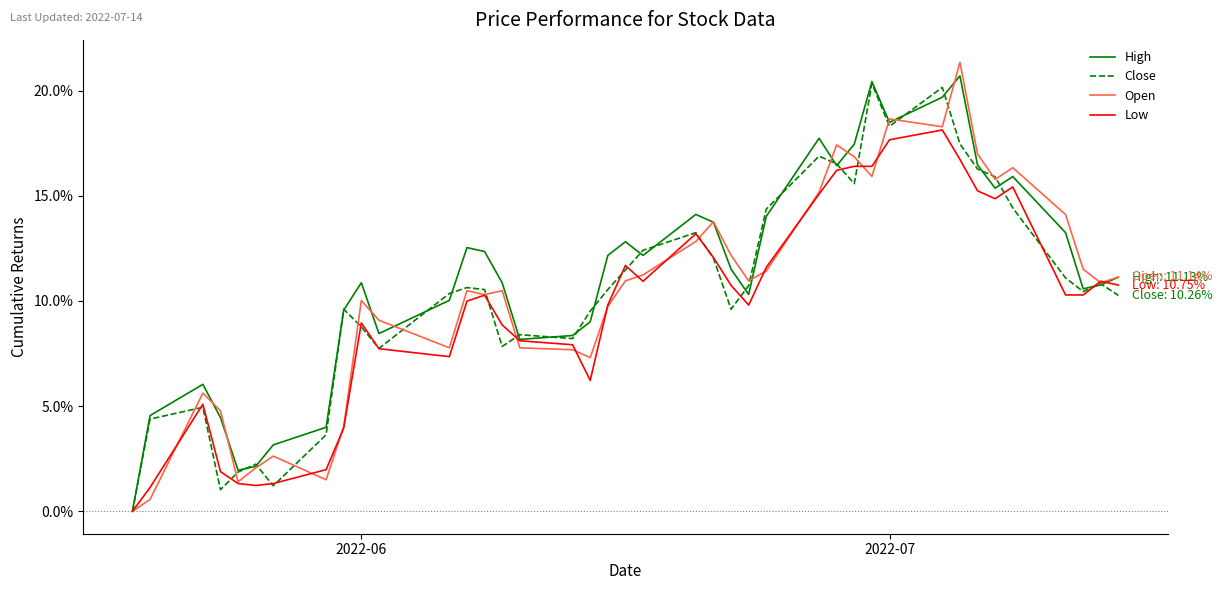

What is the maximum value for Low?

18.1